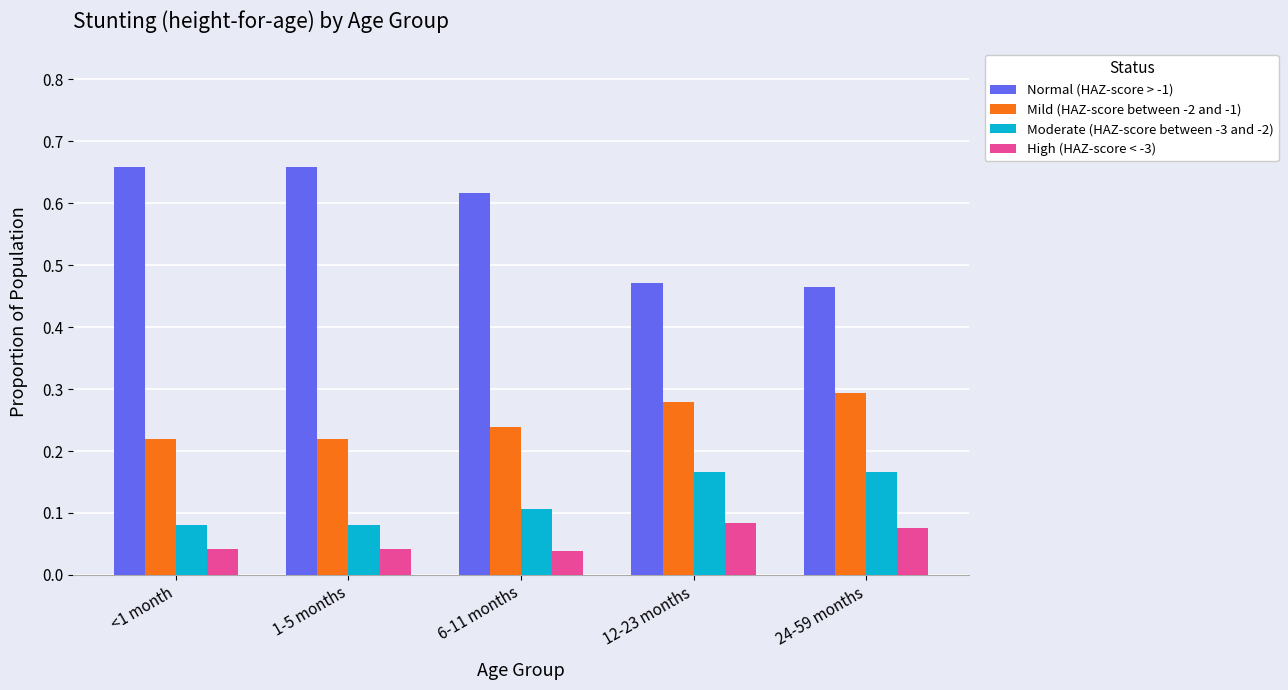

Are the bars horizontal?

No